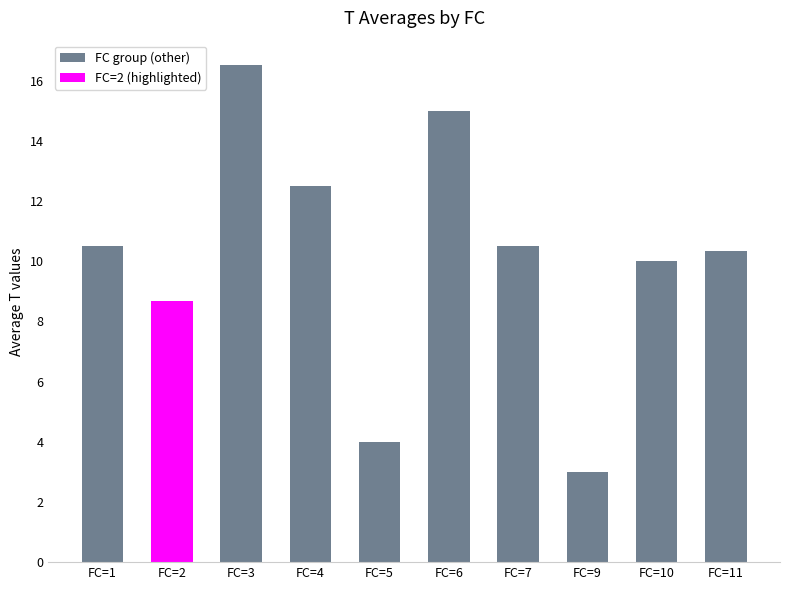

Are the bars horizontal?

No